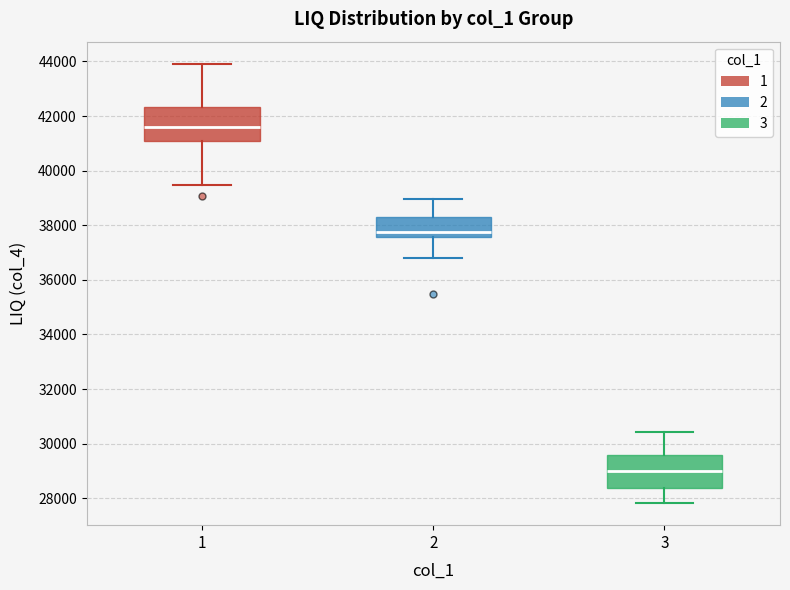

Reading left to right, transcribe this box plot: for each box, give where its median line is, the range the box spans, and where its two whiskers end, as read against the y-axis. The values are not printed on the chart, so give them approximately, as read against the axis.

1: median 41600, box 41200 to 42400, whiskers 39400 to 44000
2: median 37800, box 37600 to 38200, whiskers 36800 to 39000
3: median 29000, box 28400 to 29600, whiskers 27800 to 30400